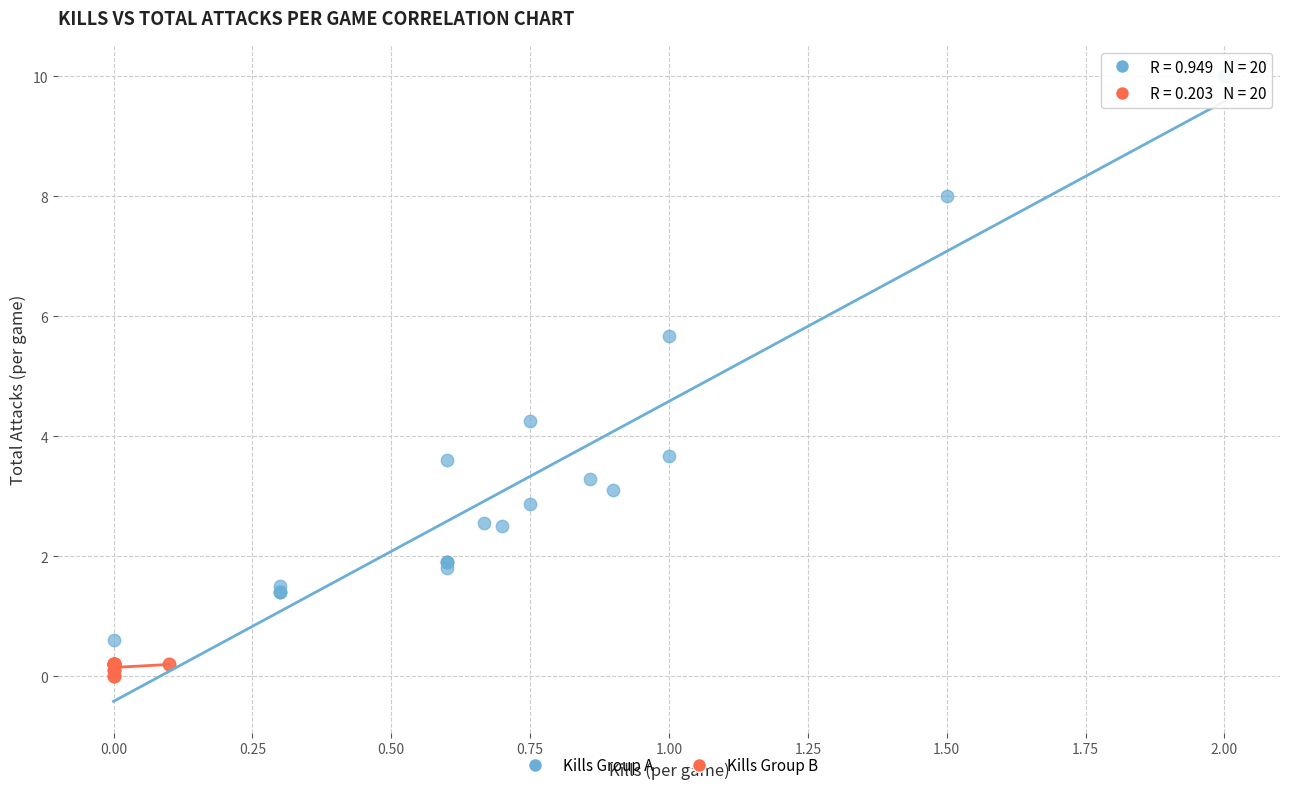

Which series contains the highest Y value?

Kills Group A